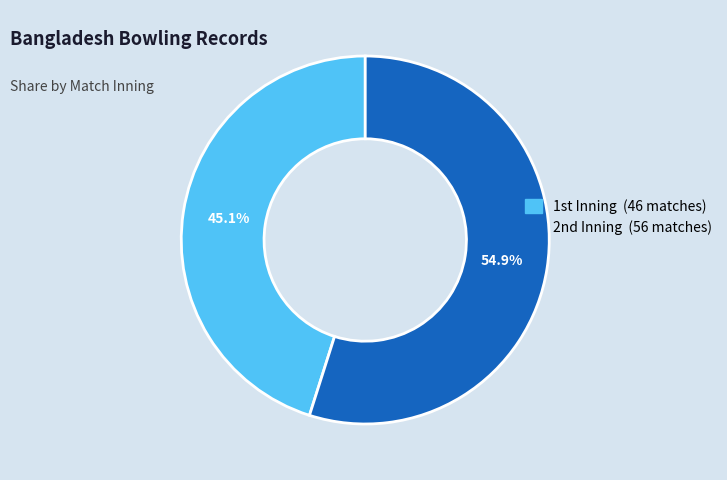

What is the largest slice in the pie chart?

2nd